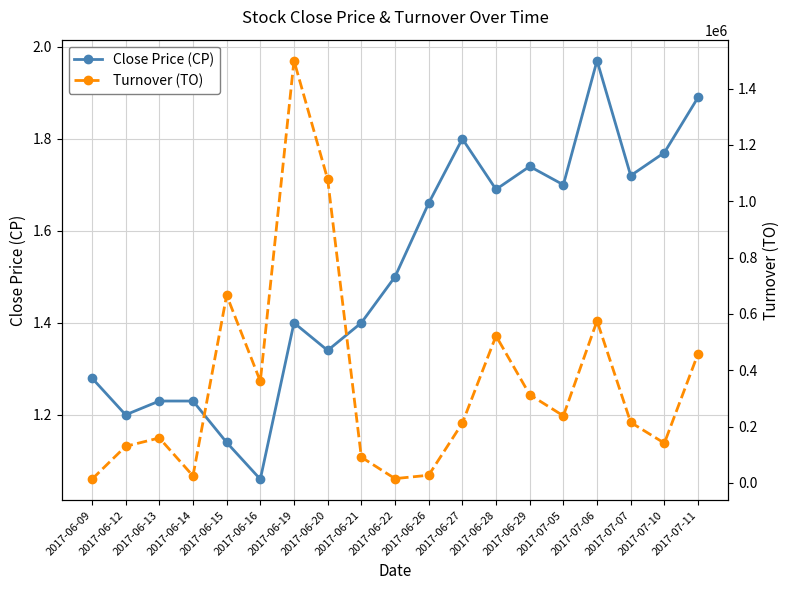

What is the approximate value of Close Price (CP) at 2017-07-05?

1.7